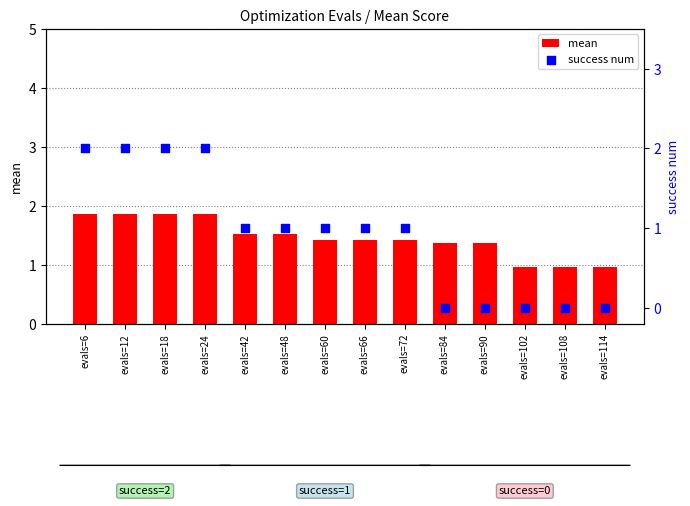

At how many categories does at least one series exceed 0?

14